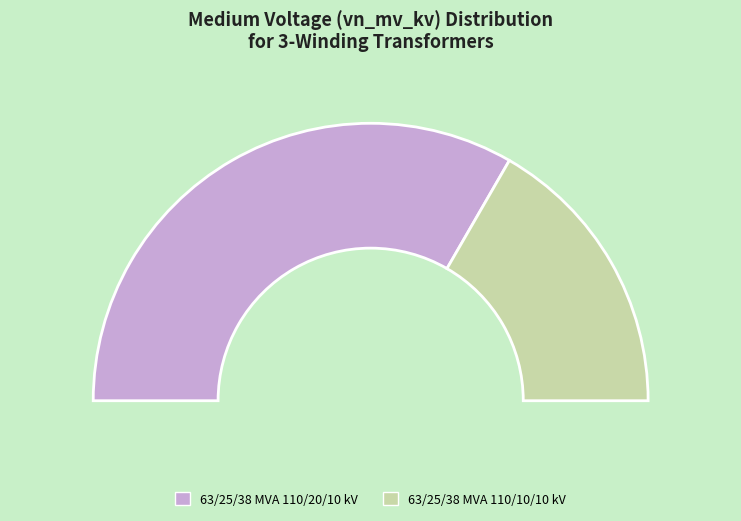

Is it true that 63/25/38 MVA 110/20/10 kV is 67% of the pie?

True